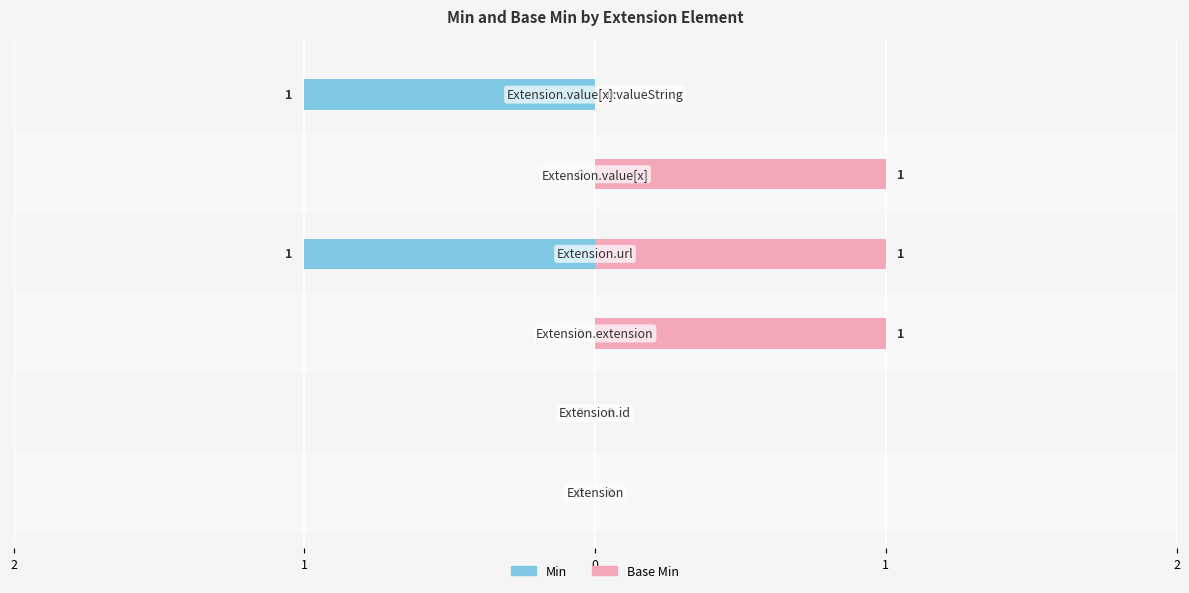

Does the chart contain stacked bars?

No